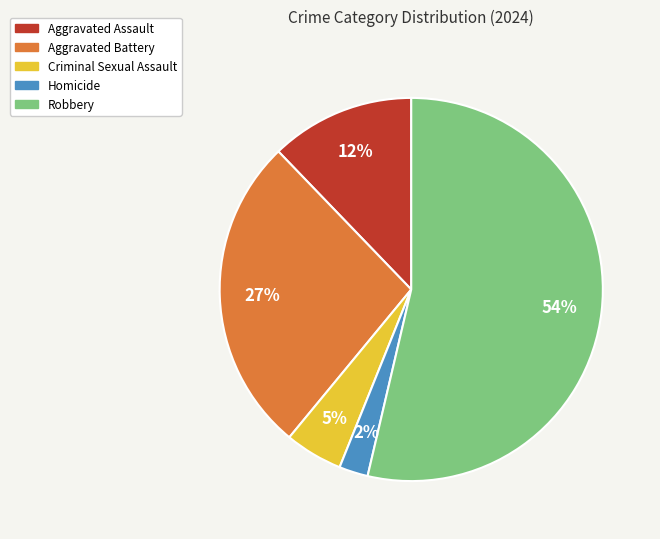

How many slices are in this pie chart?

5